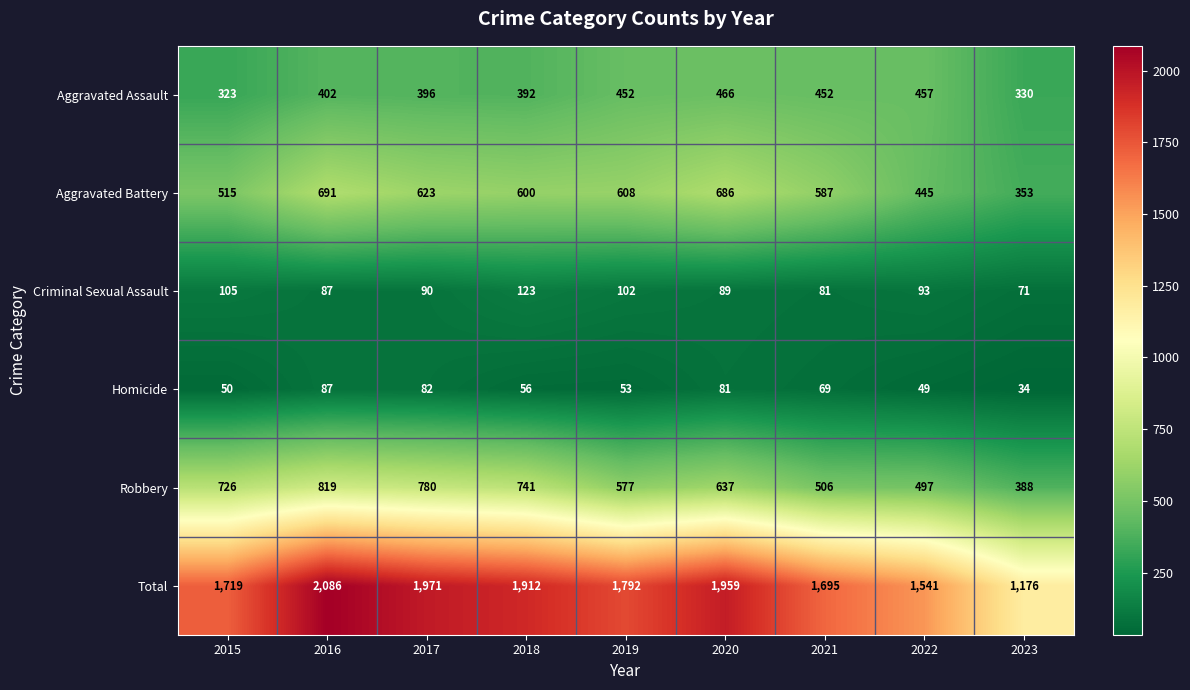

Which series changed the most between 2017 and 2023?

Total